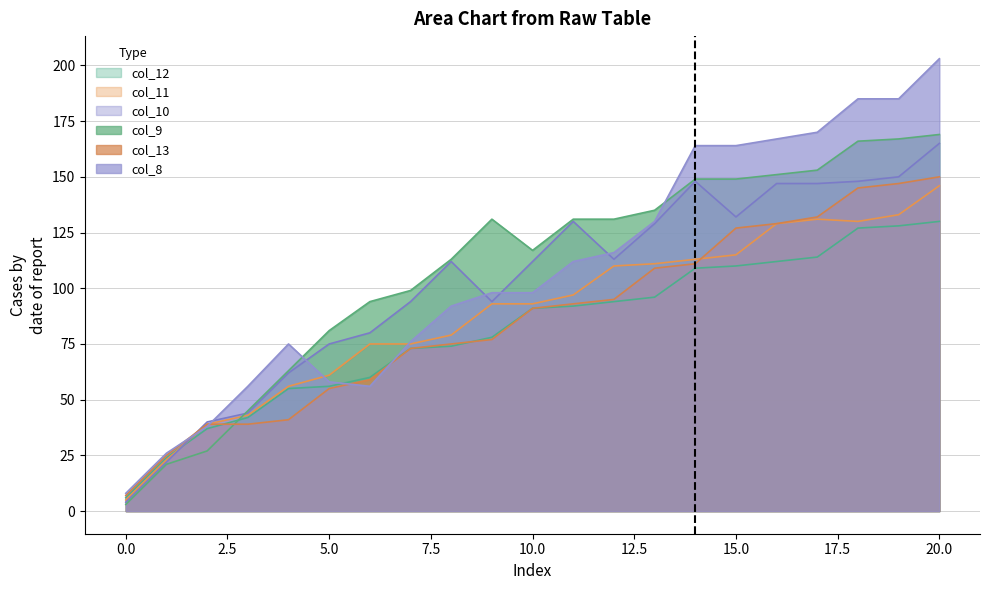

Is it true that col_9 equals 190 at 9?

False